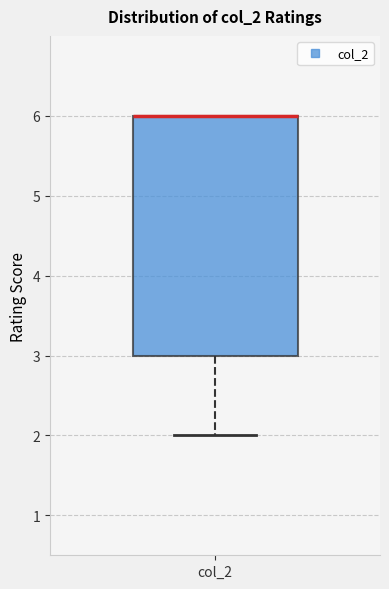

Read this box plot against the y-axis: the position of the median line, the range covered by the box, and the ends of both whiskers. The values are not printed on the chart, so give them approximately, as read against the axis.

median 6 (drawn on the box's upper edge), box 3 to 6, whiskers 2 to 6